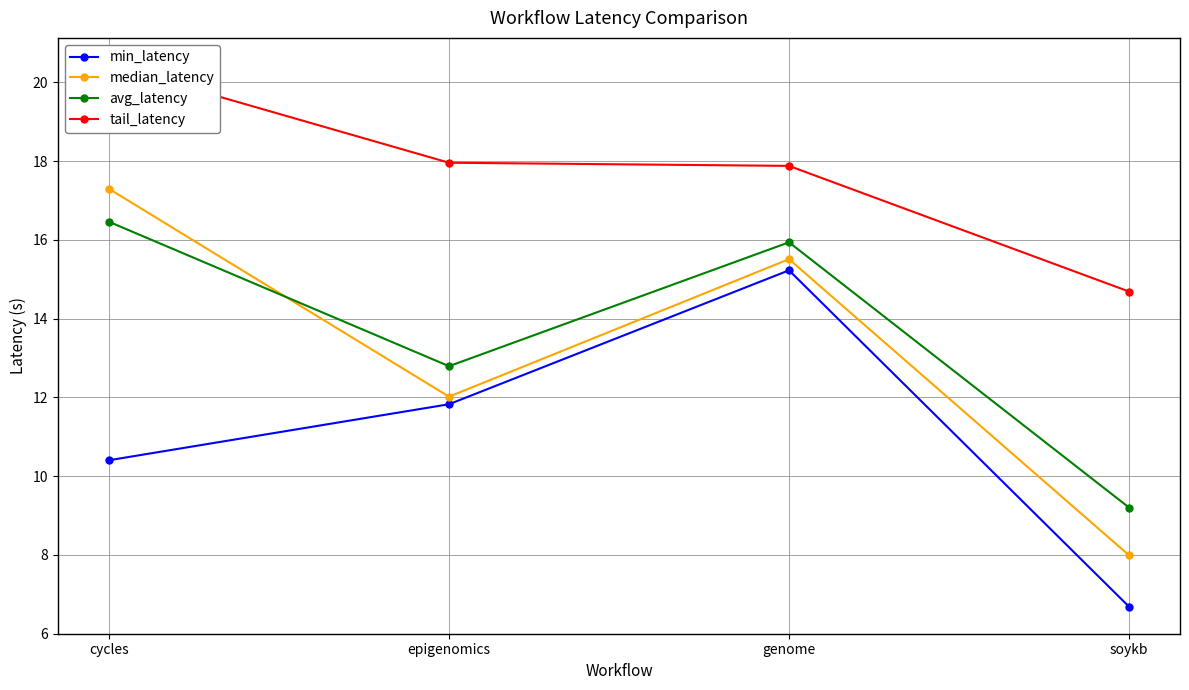

What is the maximum value shown in the chart?

20.4